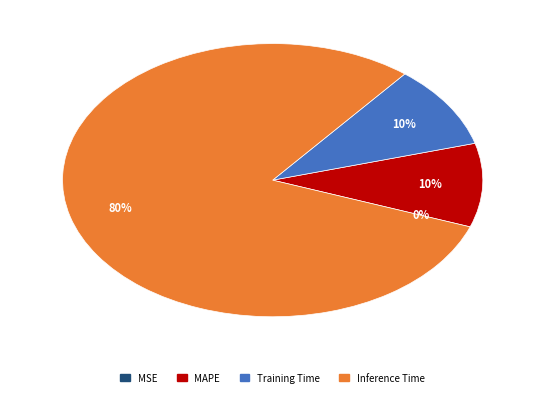

To the nearest percent, what is the difference between the largest and smallest slice percentages?

80%